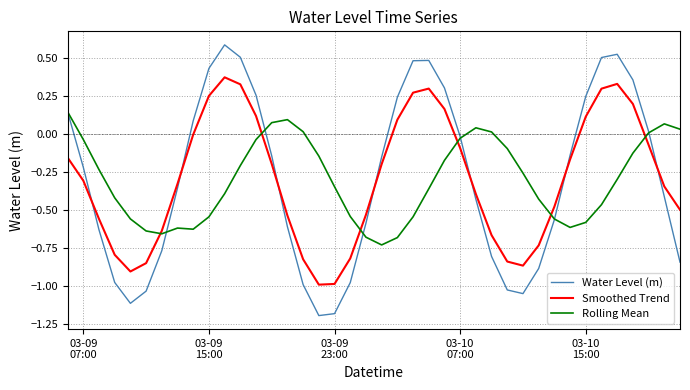

What is the maximum value shown in the chart?

0.6